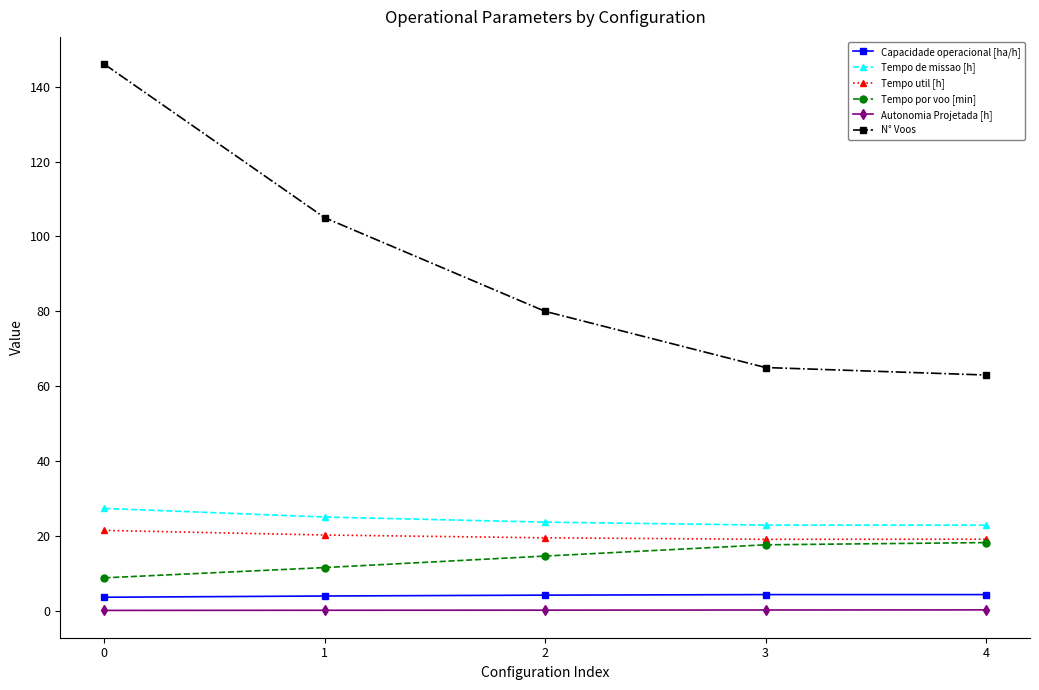

True or false: Capacidade operacional [ha/h] and Tempo de missao [h] intersect in this chart.

False